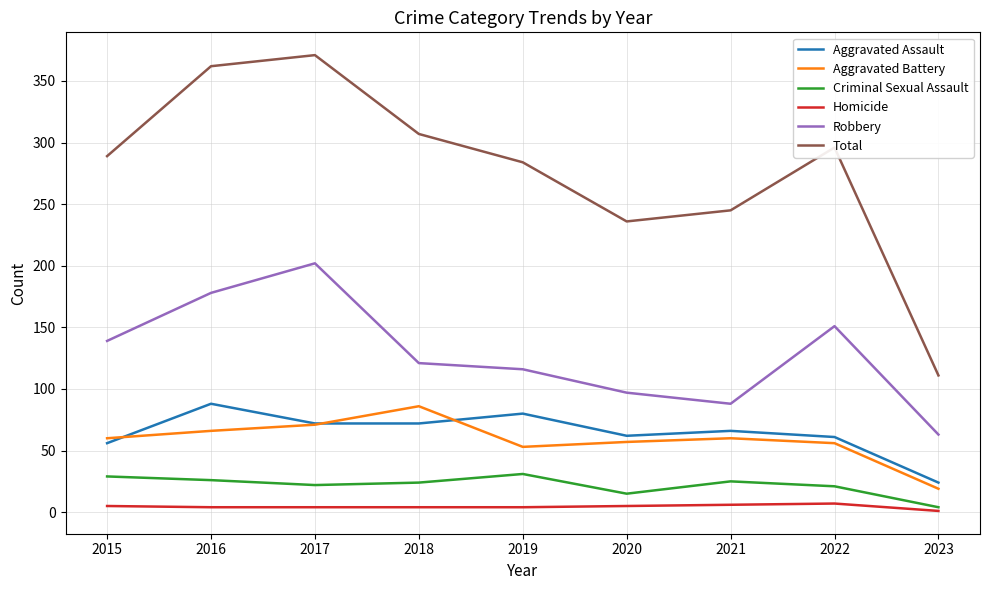

How many interior local valleys does the Aggravated Battery series have?

1